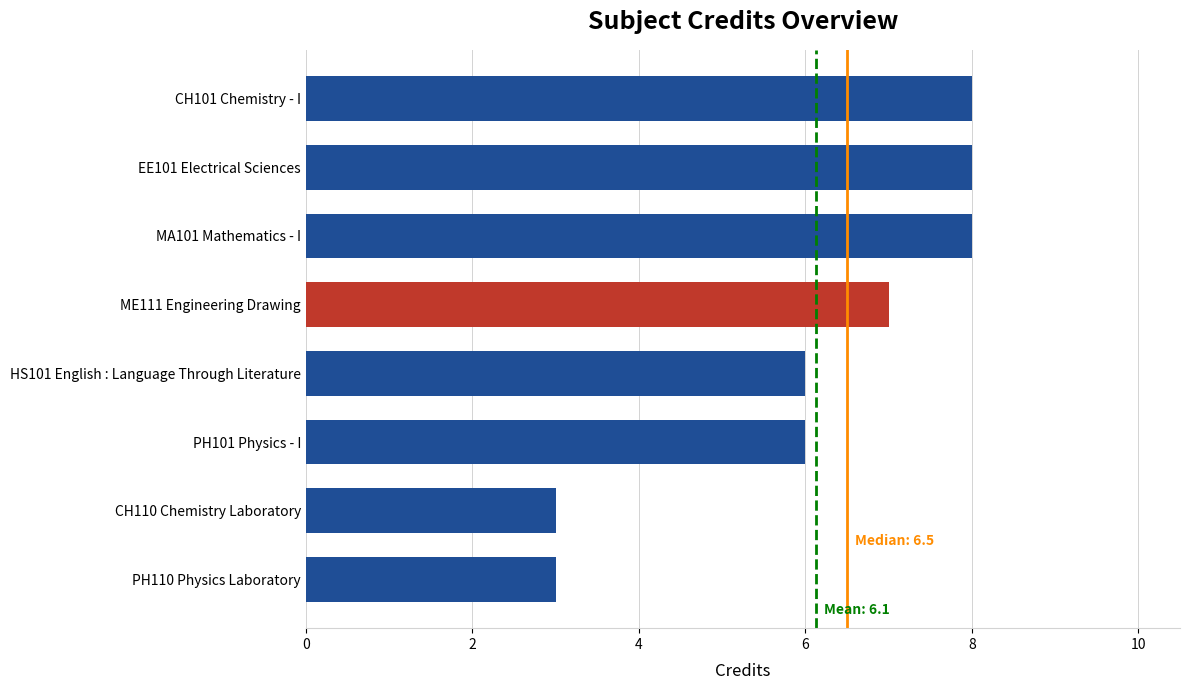

How many bars are there in total?

8